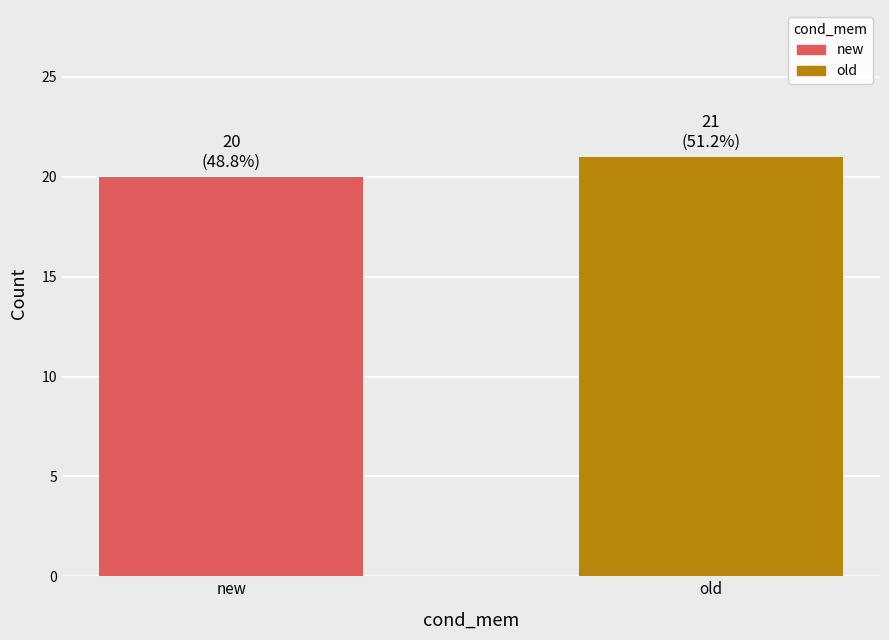

List the labels in order of value, smallest first.

new, old